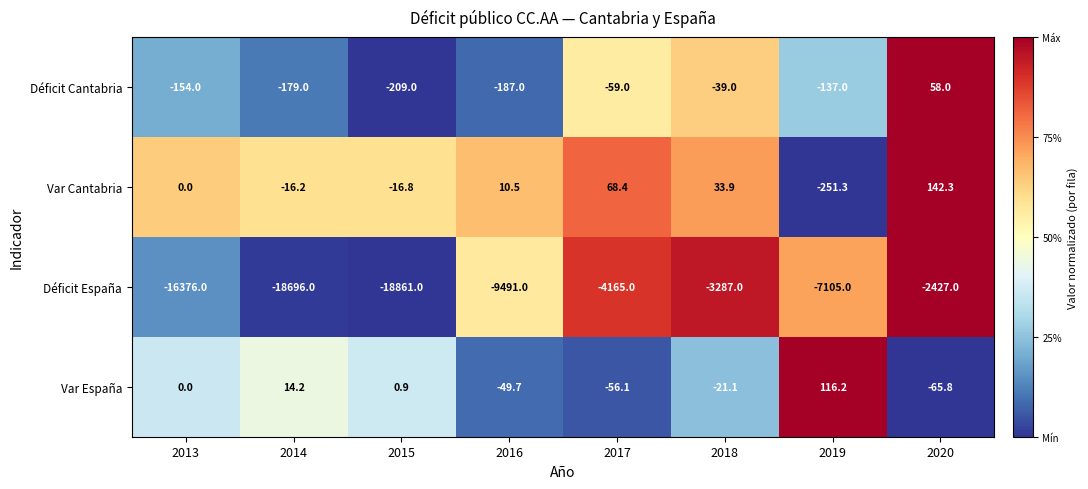

At which label does Var Cantabria first exceed 10?

2016